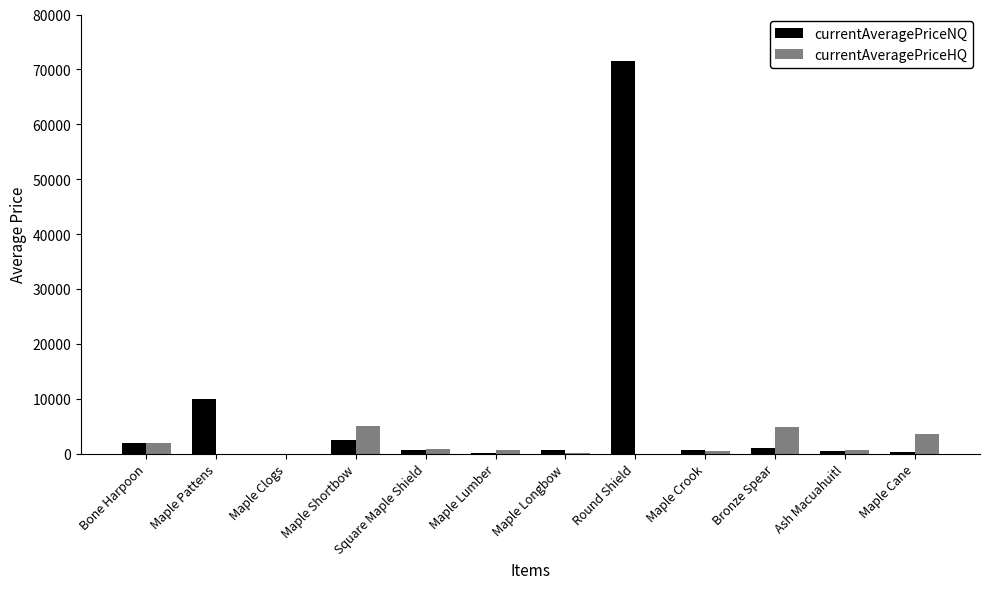

Reading left to right, transcribe all the data shown in this chart.

currentAveragePriceNQ: Bone Harpoon=1984.3	Maple Pattens=9999.5	Maple Clogs=0.0	Maple Shortbow=2558.3	Square Maple Shield=621.8	Maple Lumber=146.1	Maple Longbow=600.5	Round Shield=71494.7	Maple Crook=675.6	Bronze Spear=1050.0	Ash Macuahuitl=552.8	Maple Cane=260.0
currentAveragePriceHQ: Bone Harpoon=1981.2	Maple Pattens=0.0	Maple Clogs=0.0	Maple Shortbow=5000.0	Square Maple Shield=787.3	Maple Lumber=580.0	Maple Longbow=201.0	Round Shield=0.0	Maple Crook=411.2	Bronze Spear=4806.0	Ash Macuahuitl=690.6	Maple Cane=3658.6